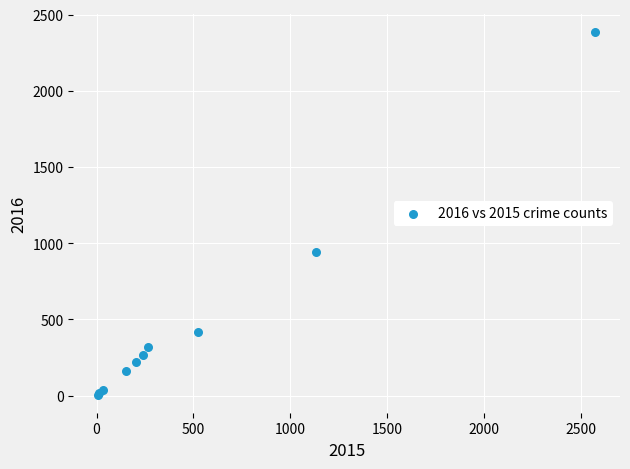

What Y value in the scatter plot is closest to 1194?

941